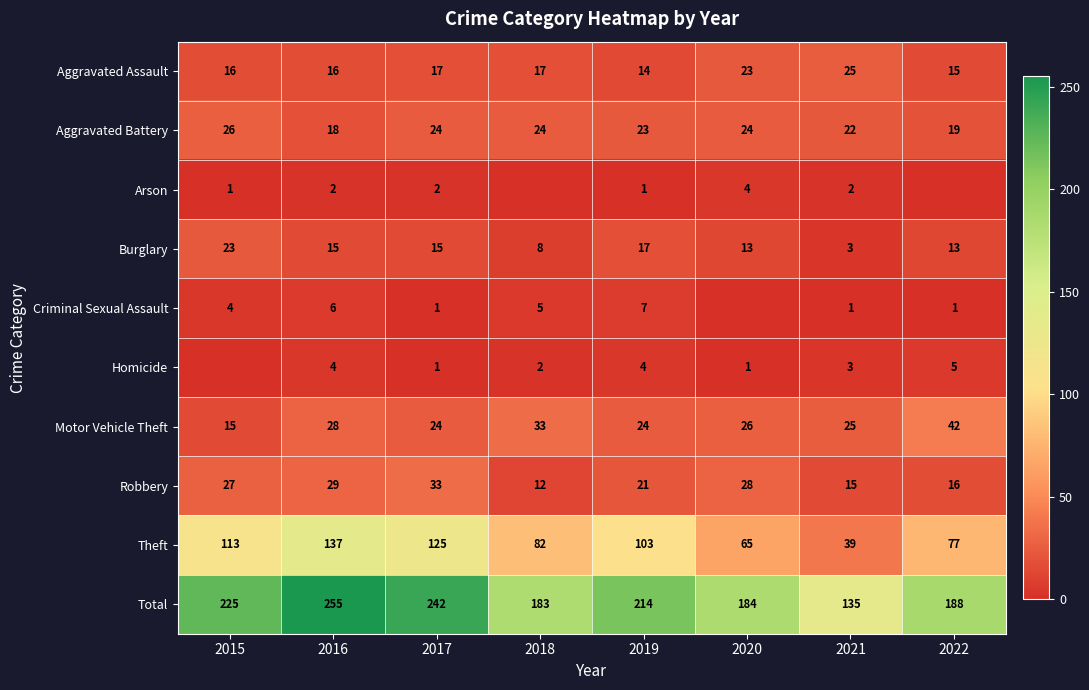

What is the average value of the Robbery series?

23